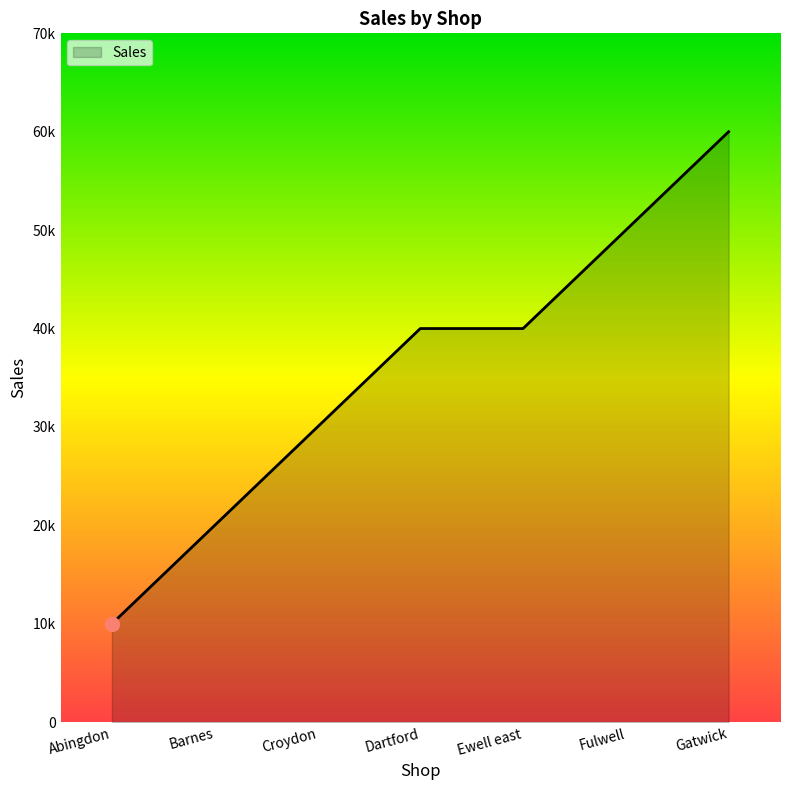

What position from the right is Croydon?

5